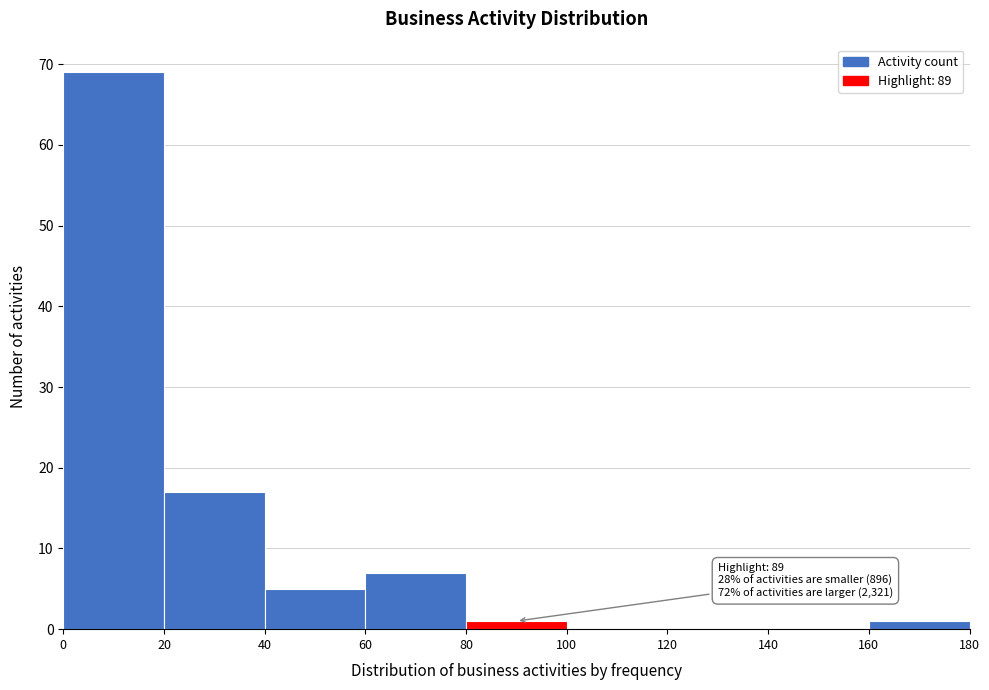

Which range on the x-axis has the tallest bar?

0 to 20